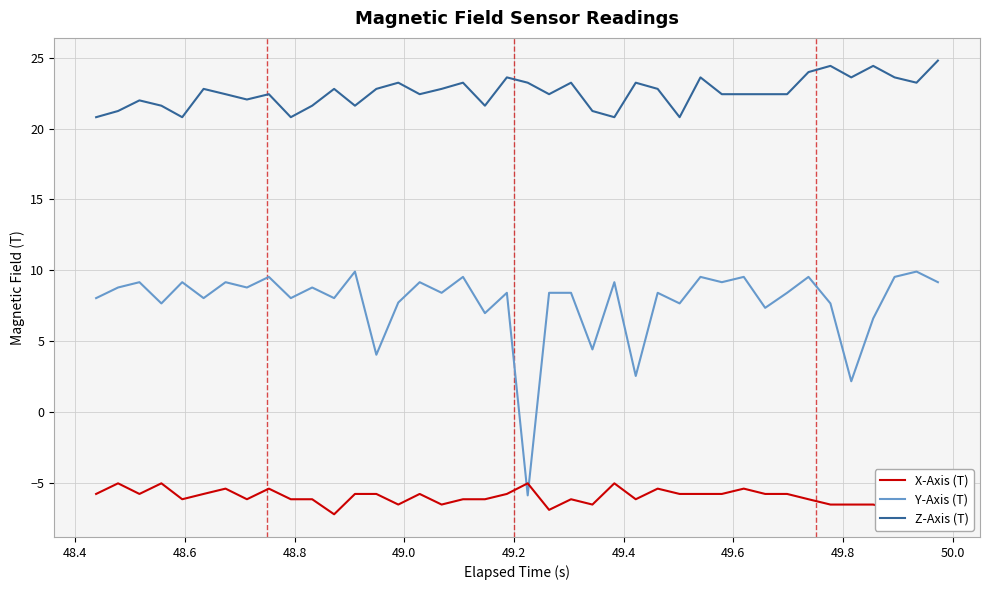

True or false: Y-Axis (T) has more than 2 points higher than both neighbors.

True